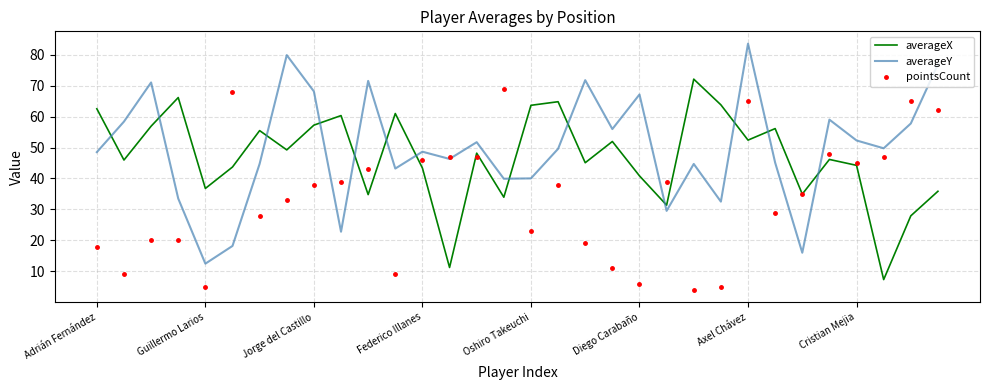

What is the minimum value shown in the chart?

4.0